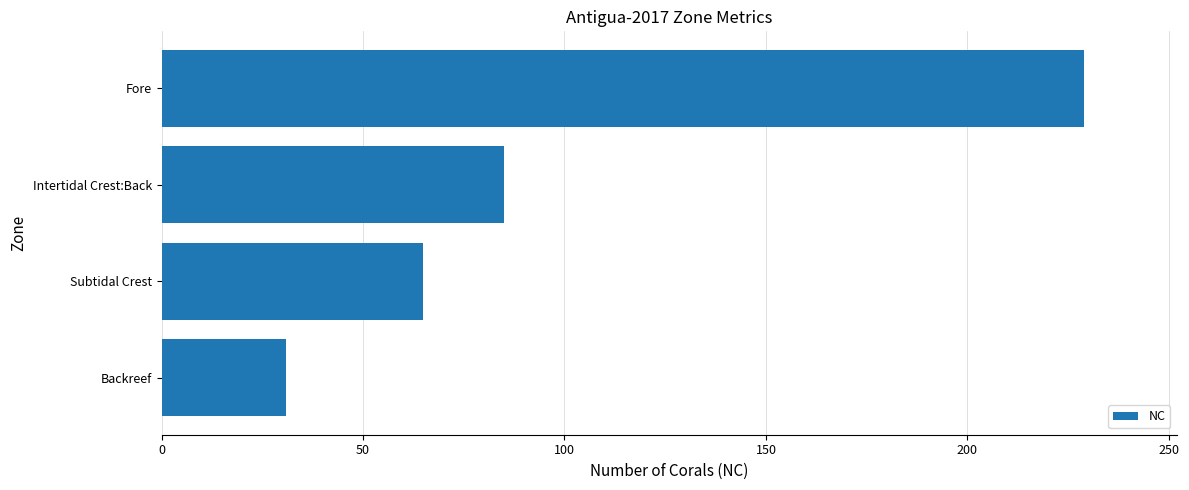

List the labels in order of value, largest first.

Fore, Intertidal Crest:Back, Subtidal Crest, Backreef